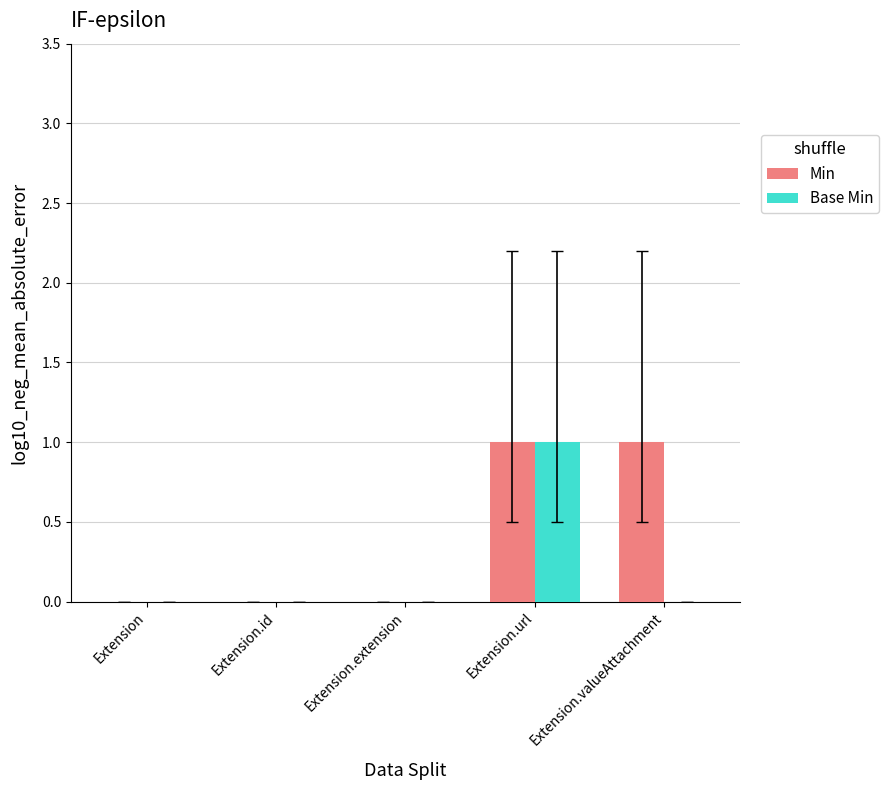

Is it true that Min equals 0 at Extension.url?

False